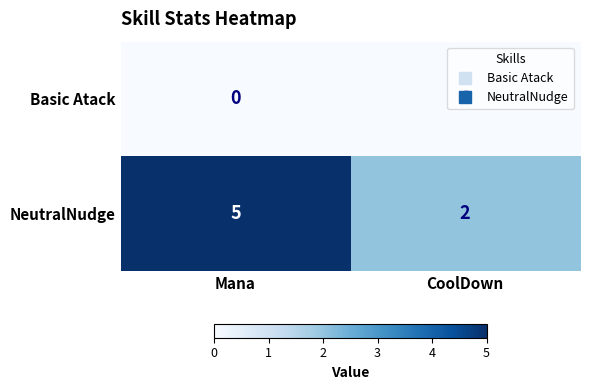

What is the total value across all series at CoolDown?

2